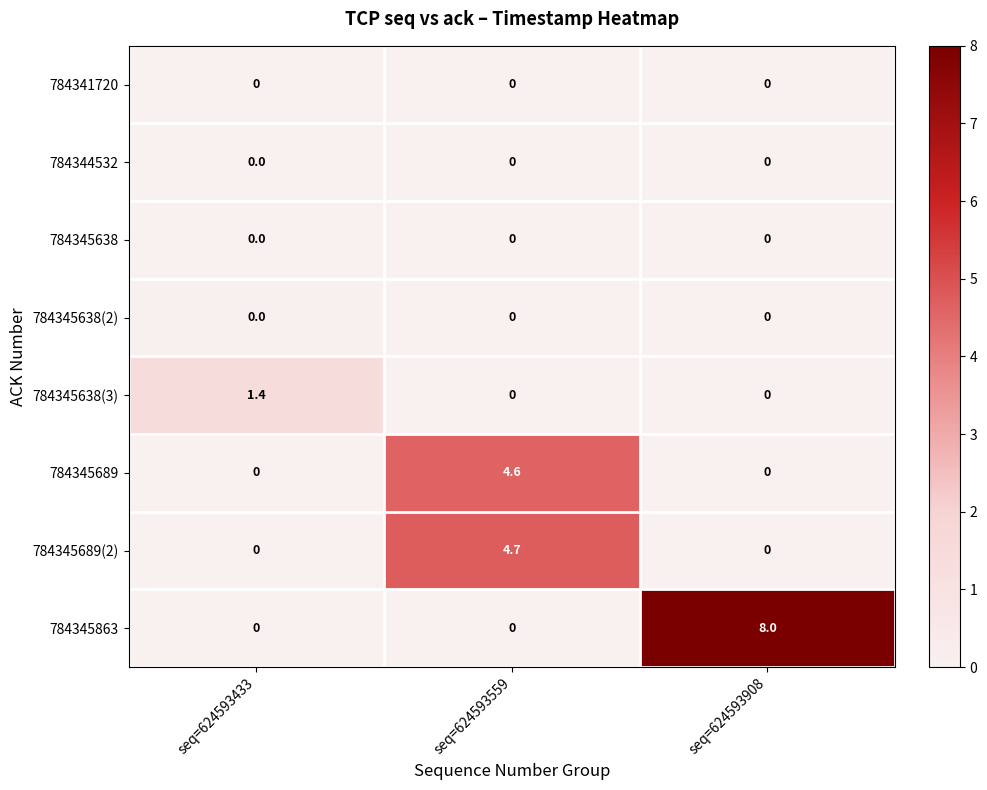

Count the number of categories in the chart.

3